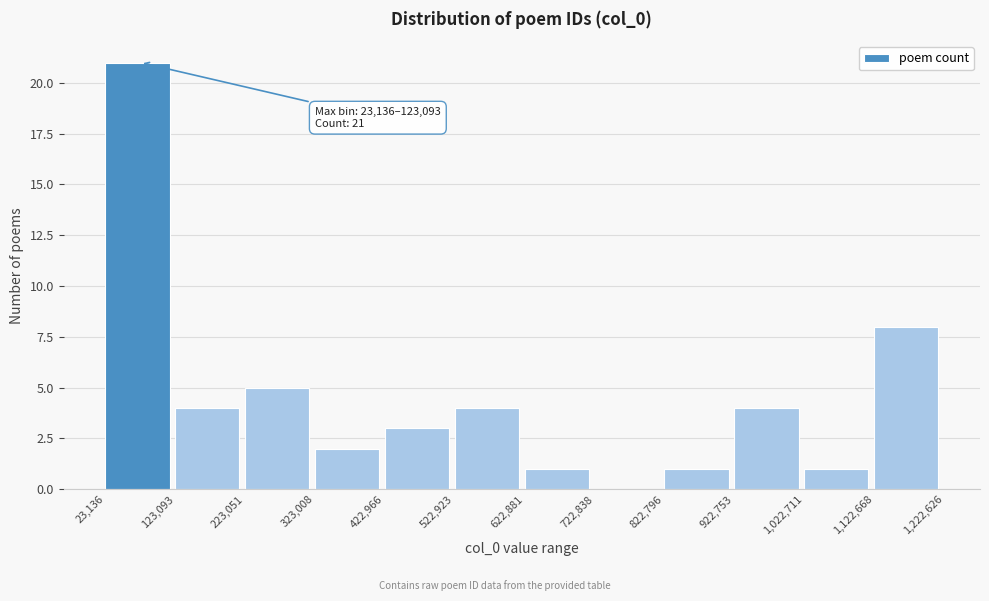

Which range on the x-axis has the tallest bar?

23,136 to 123,093